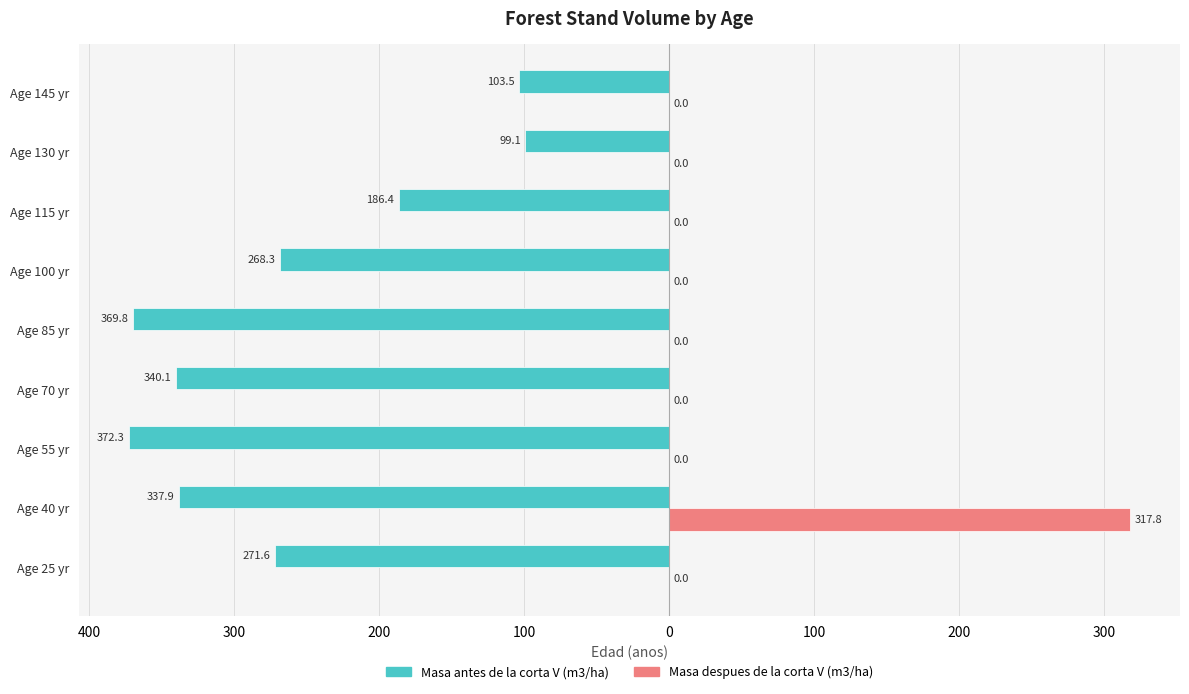

What are all the series names shown in the legend?

Masa antes de la corta V (m3/ha), Masa despues de la corta V (m3/ha)